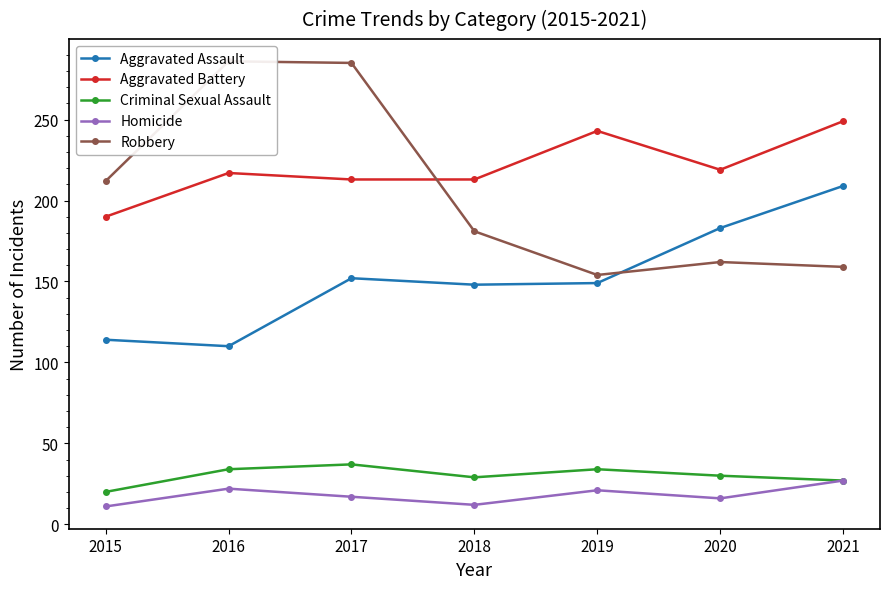

What is the difference between the Robbery values at 2017 and 2018?

104